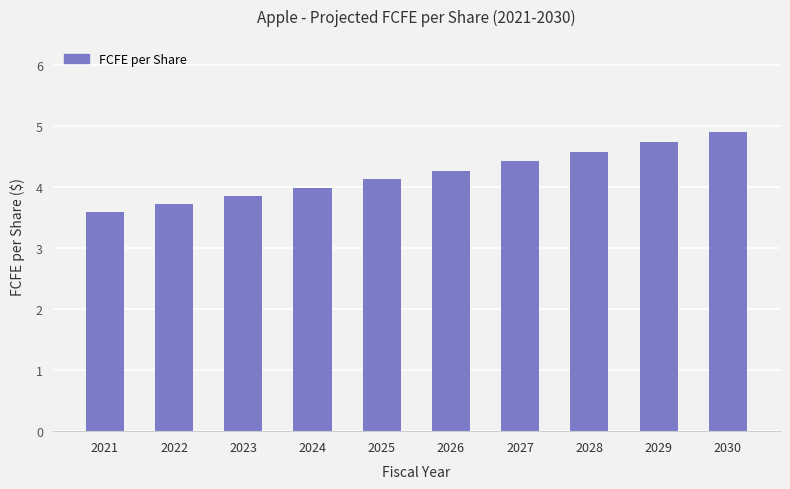

What is the approximate value at 2024?

4.0